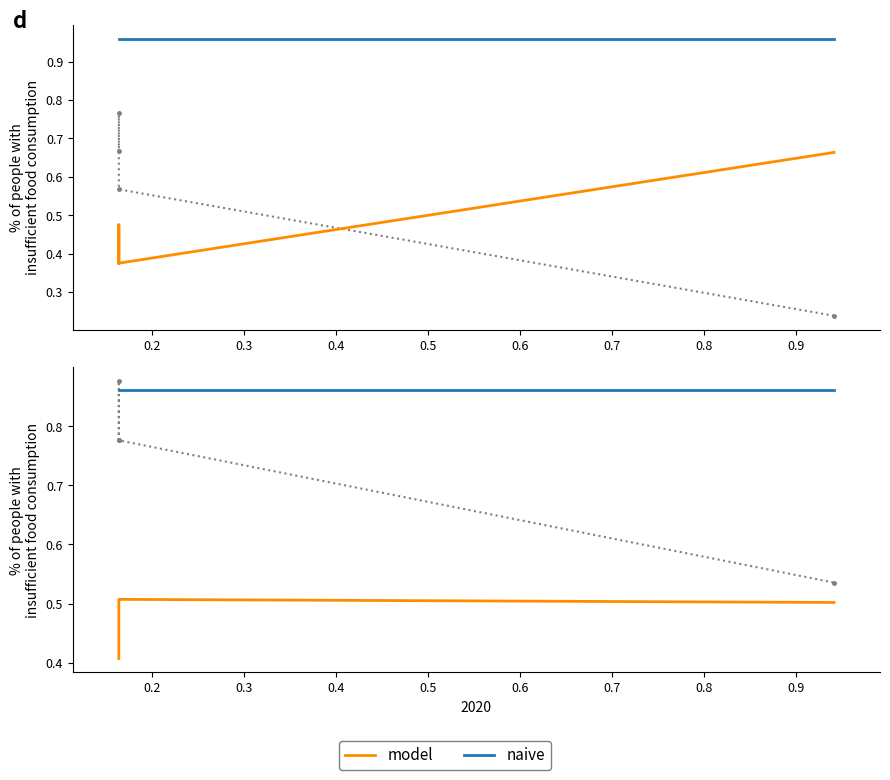

Does the chart display data point markers on the line(s)?

No